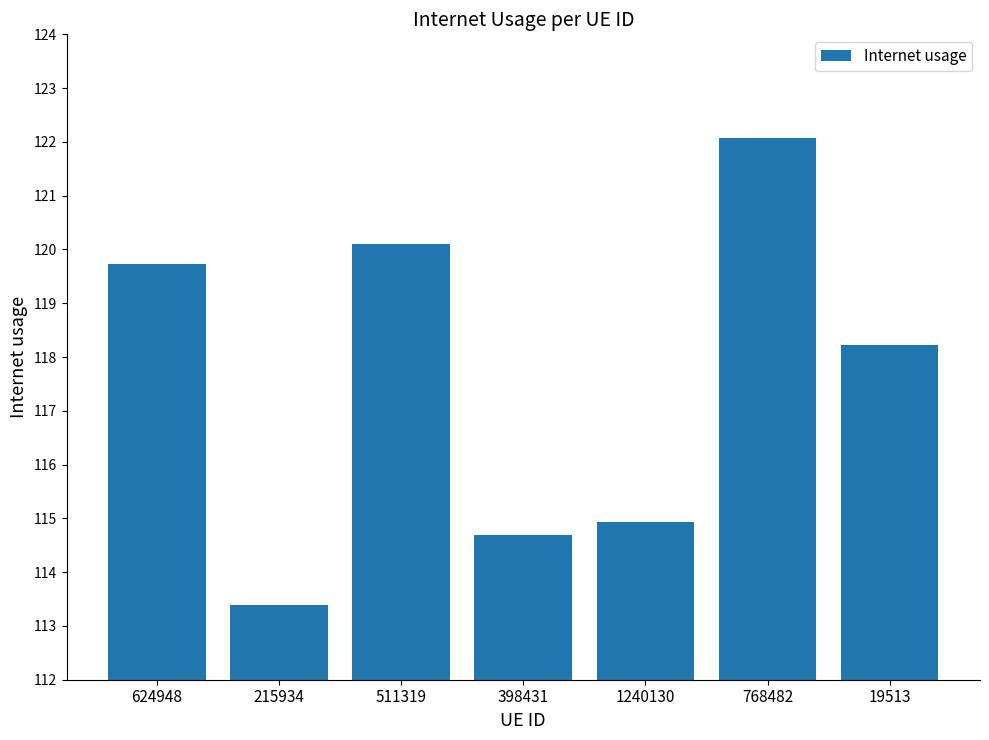

Reading left to right, list all the values displayed in this chart.

624948=119.7	215934=113.4	511319=120.1	398431=114.7	1240130=114.9	768482=122.1	19513=118.2